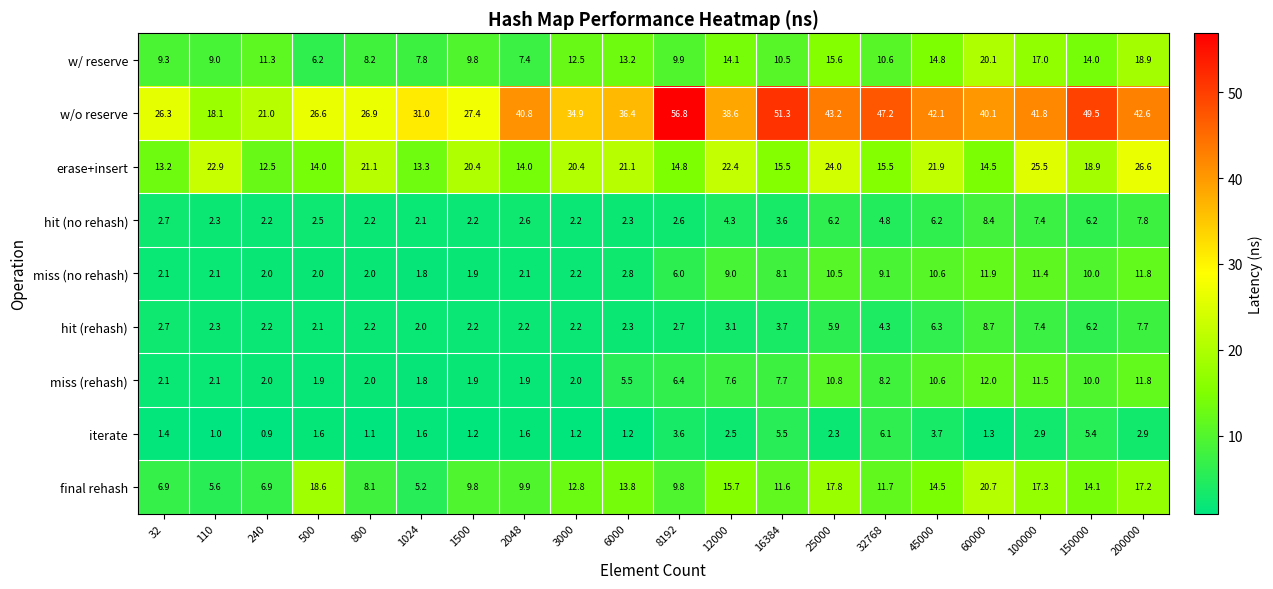

List the series in order of their peak value, highest first.

w/o reserve, erase+insert, final rehash, w/ reserve, miss (rehash), miss (no rehash), hit (rehash), hit (no rehash), iterate